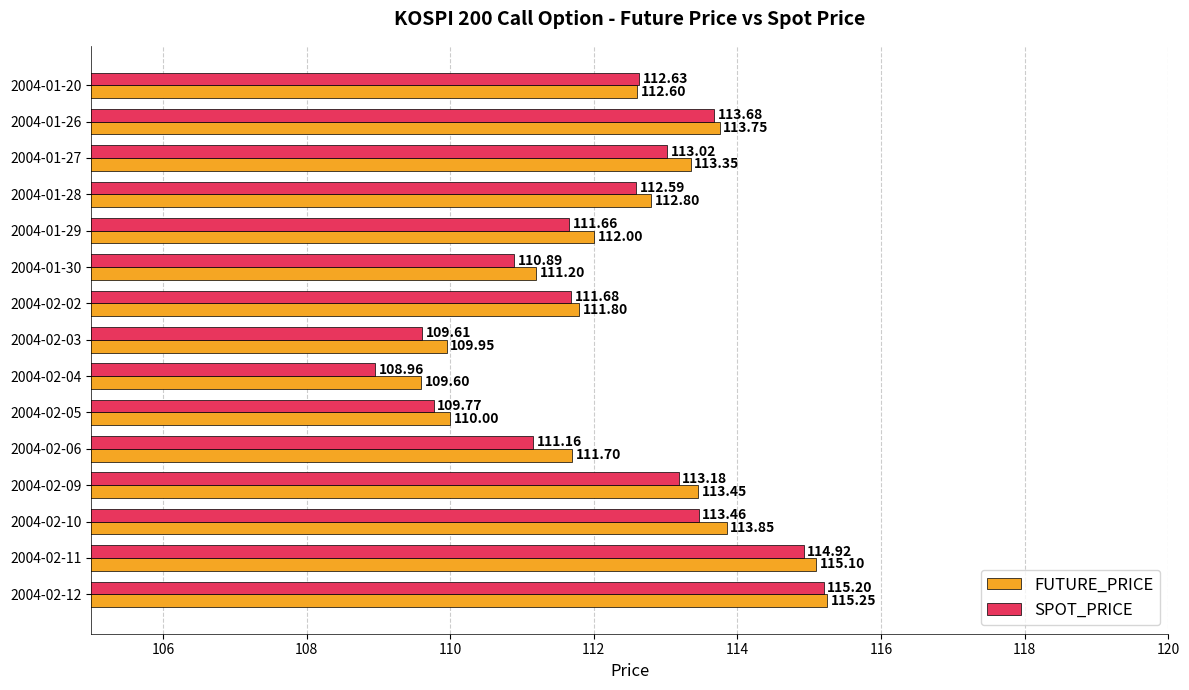

What are all the series names shown in the legend?

FUTURE_PRICE, SPOT_PRICE